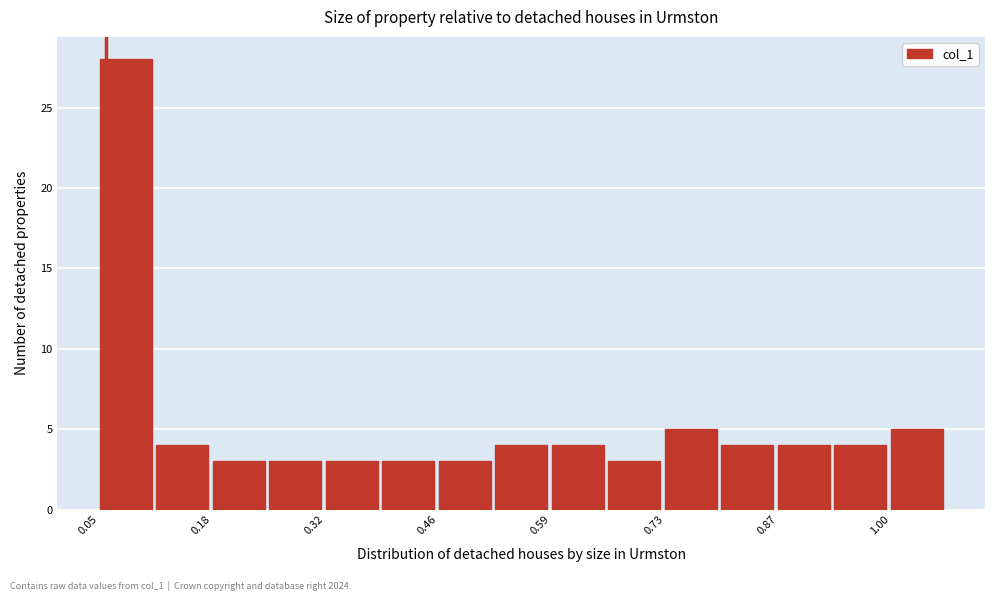

Read against the x-axis, roughly where is the centre of the tallest bar?

0.08